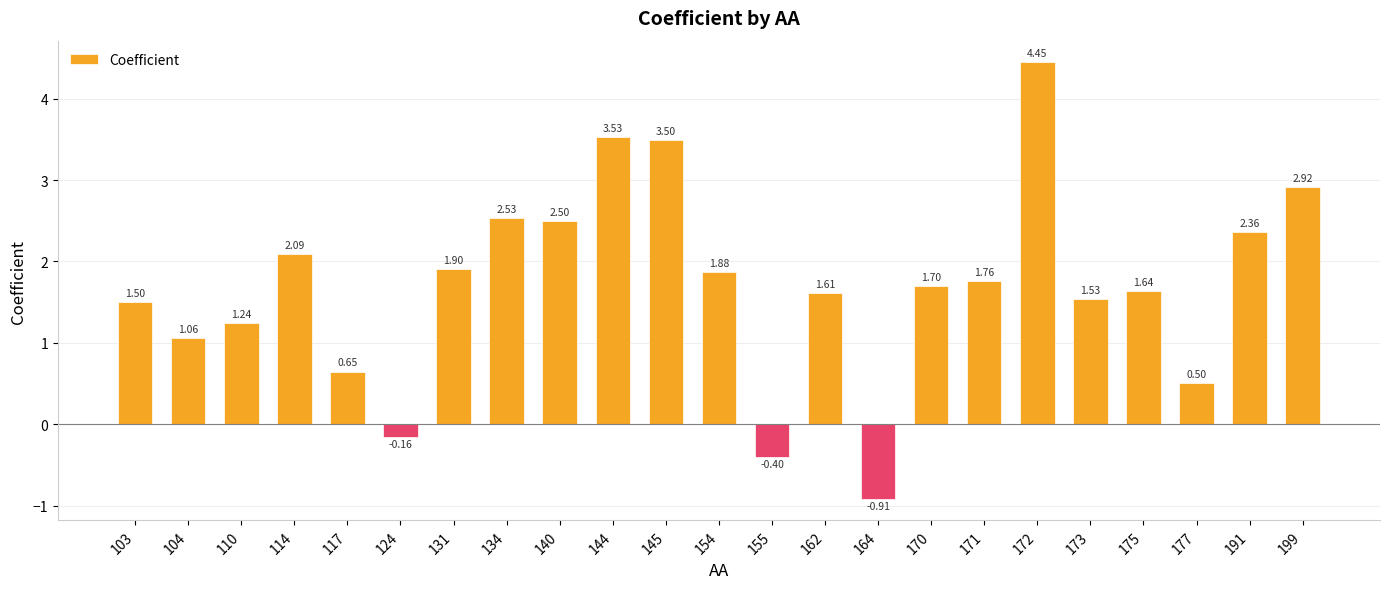

What is the sum of all values?

39.4